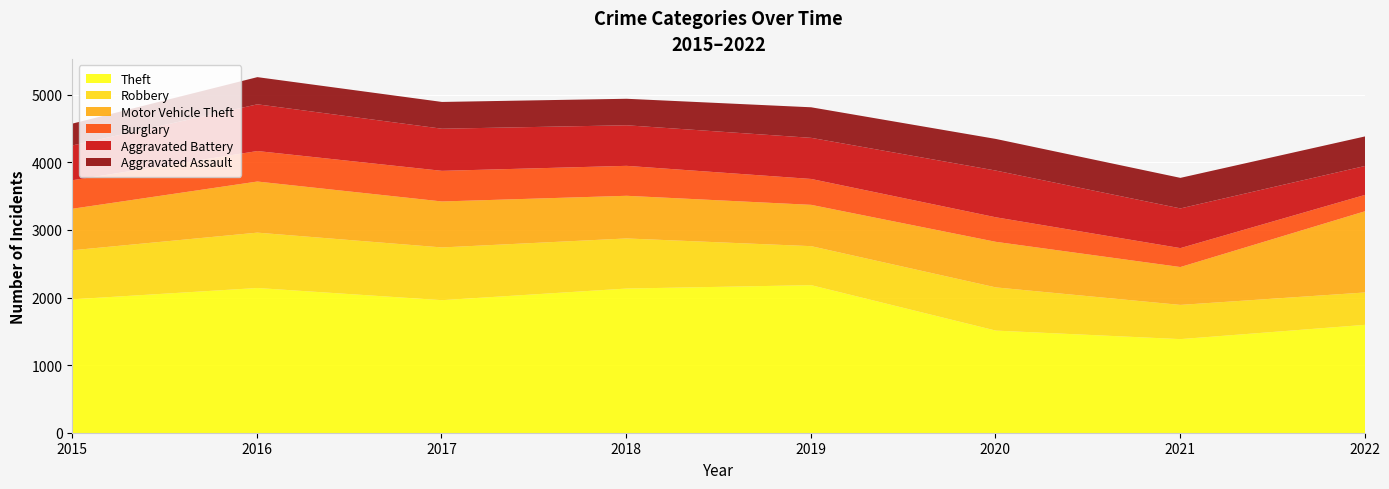

True or false: Robbery and Theft intersect in this chart.

False